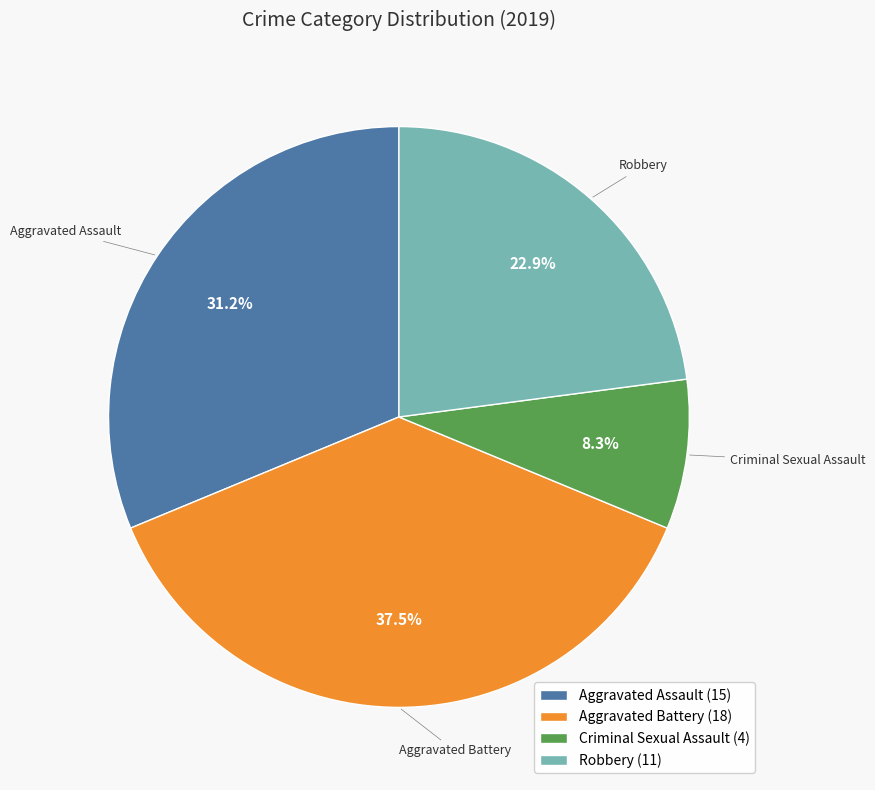

Which has a higher value, Robbery (11) or Criminal Sexual Assault (4)?

Robbery (11)